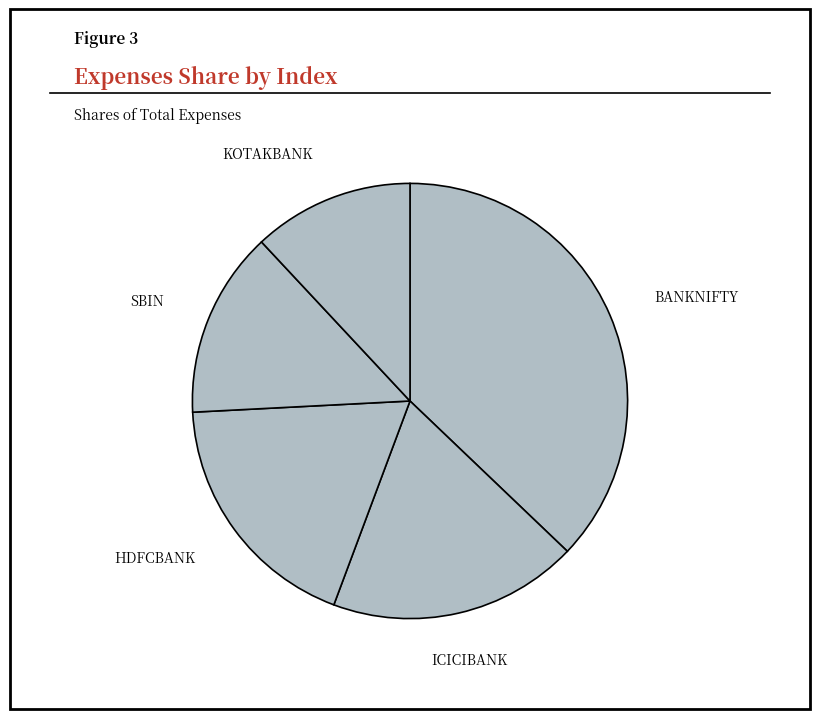

What is the ratio of the value at ICICIBANK to the value at SBIN?

1.3